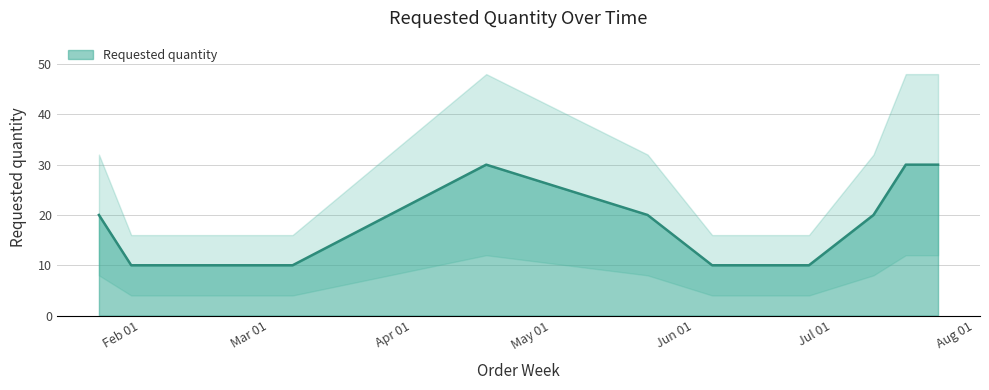

What is the sum of the values at 2023-01-30 and 2023-01-23?

30